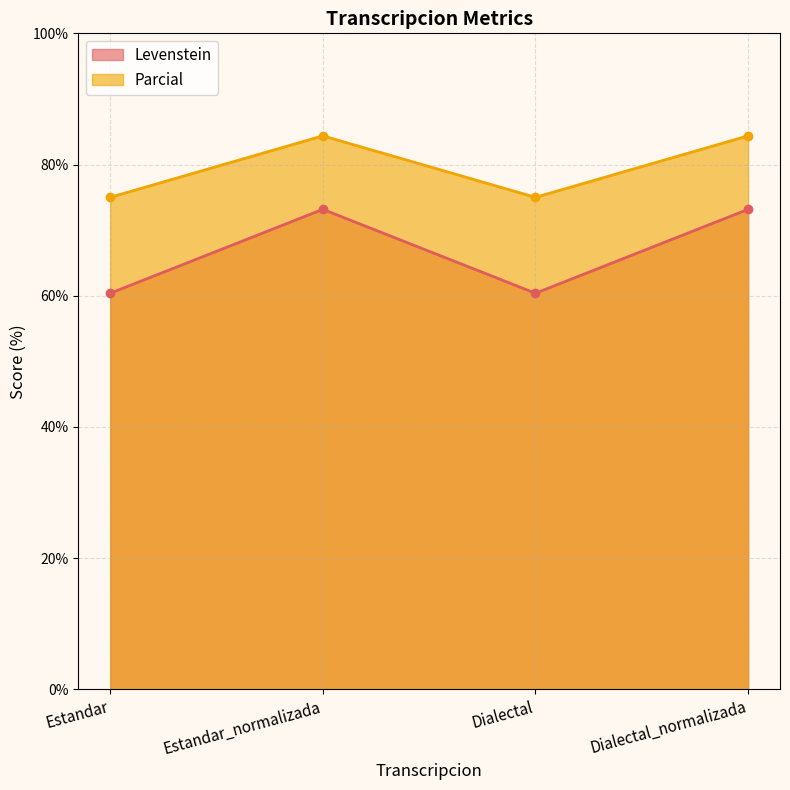

What is the difference between the second highest and second lowest values in the Parcial series?

9.4